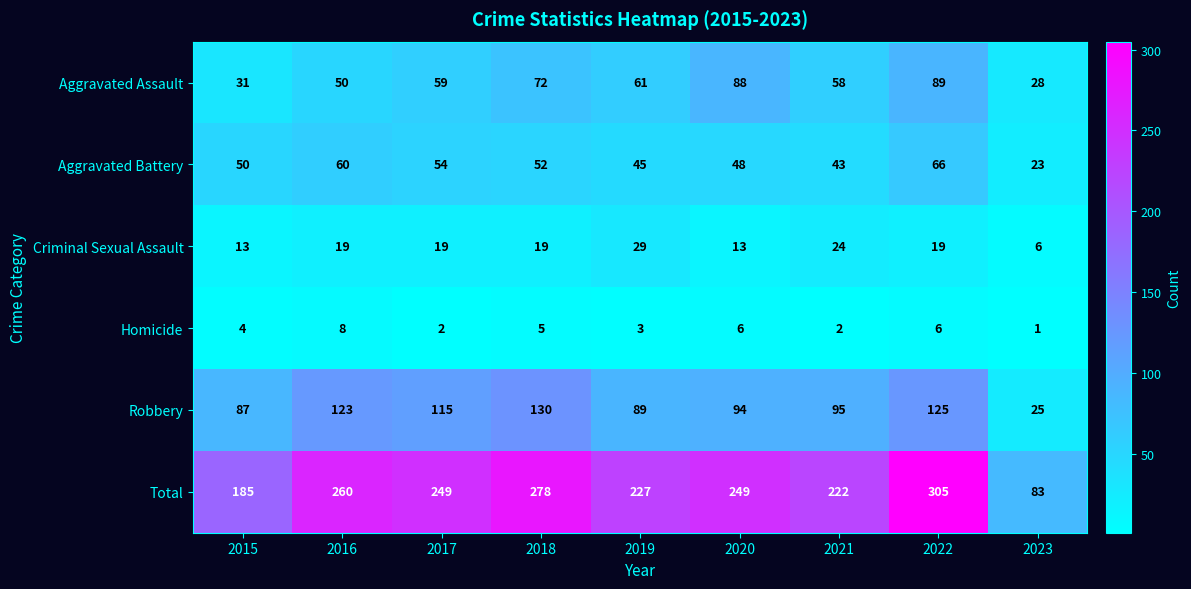

Which category has the highest value across all series?

2022